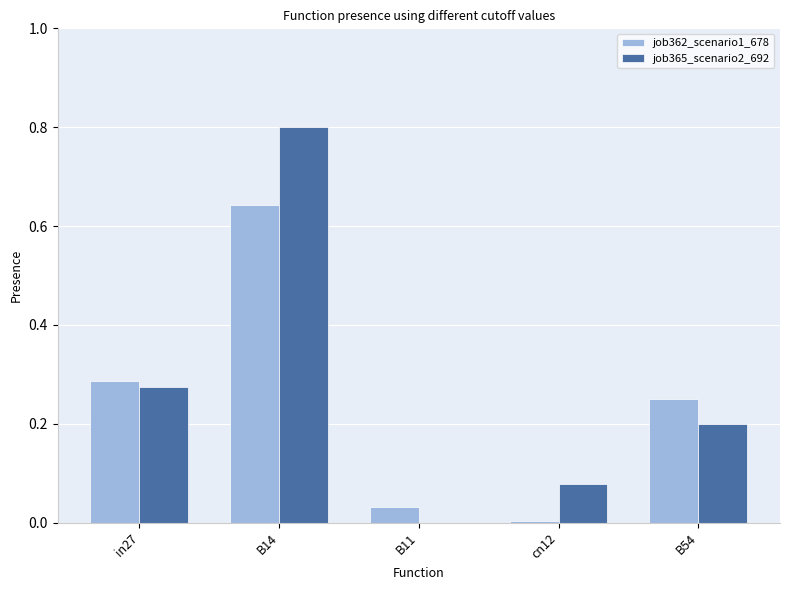

At which category is the sum across all series the highest?

B14